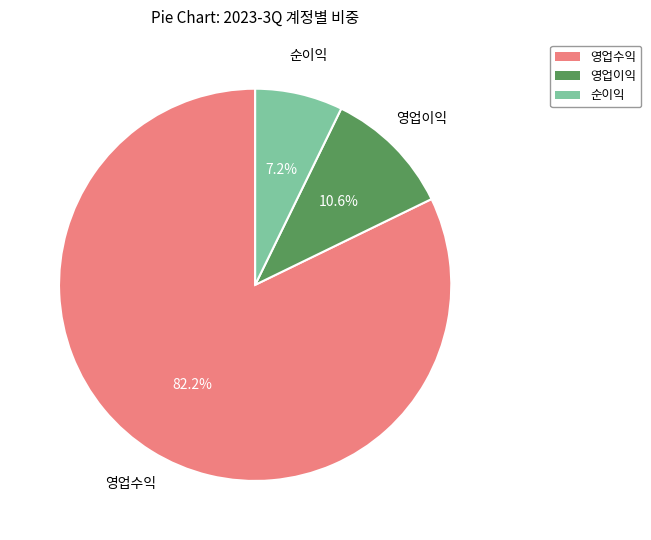

Is 영업수익 the majority of the pie?

Yes